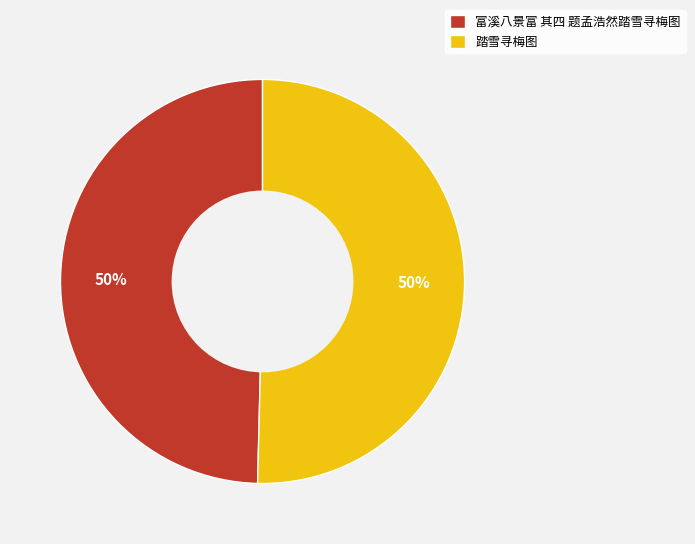

True or false: 踏雪寻梅图 accounts for 55% of the total.

False